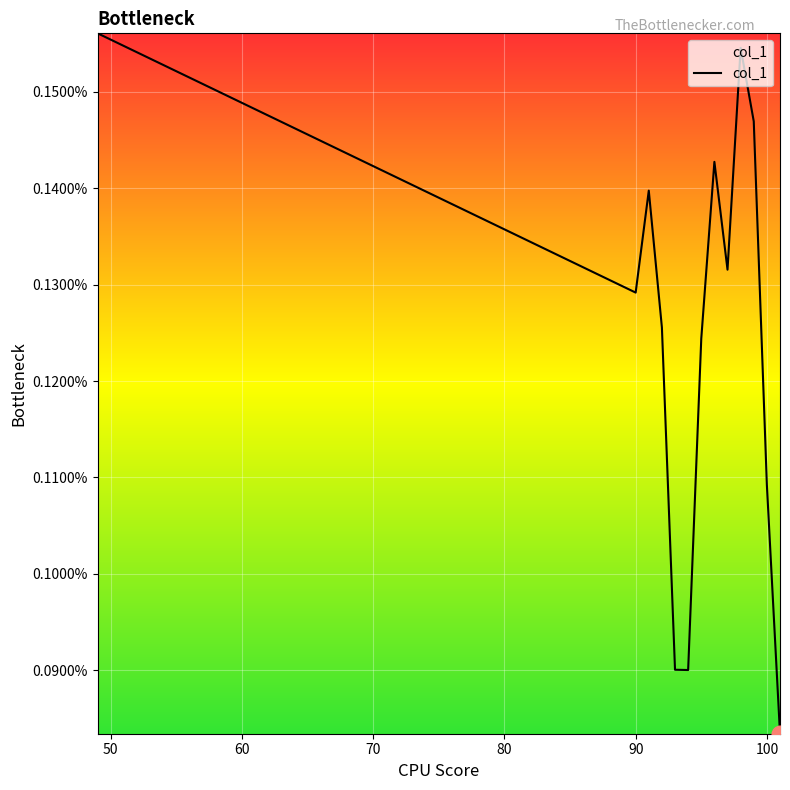

Where is the data nearest to the value 0?

101